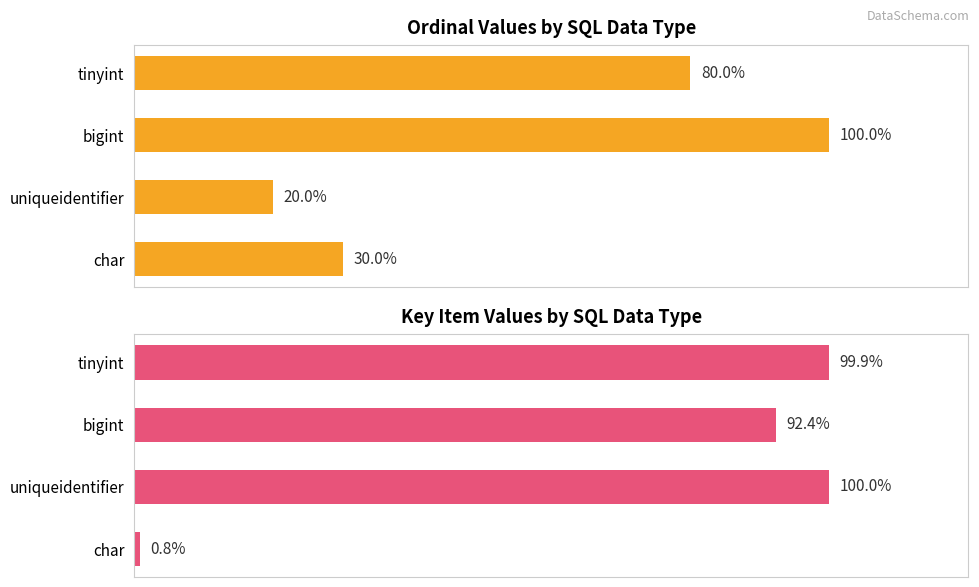

Where is Key Item nearest to the value 50?

bigint